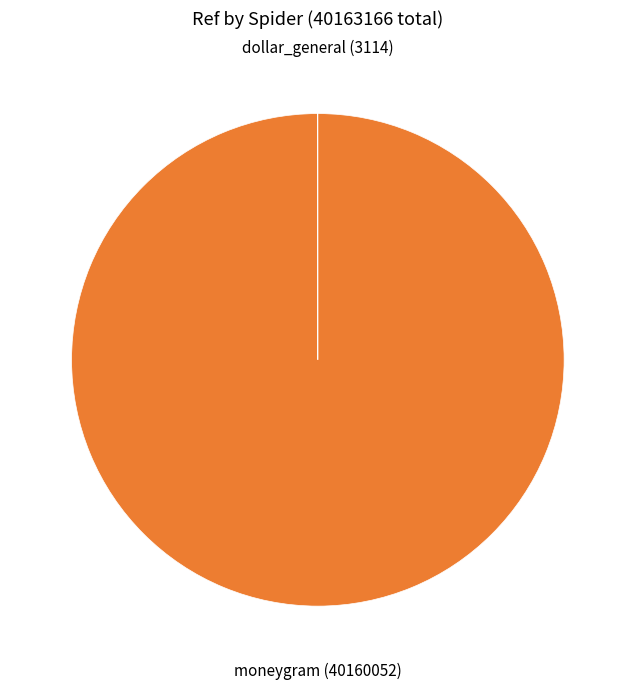

Is there any slice that represents more than half of the pie?

Yes